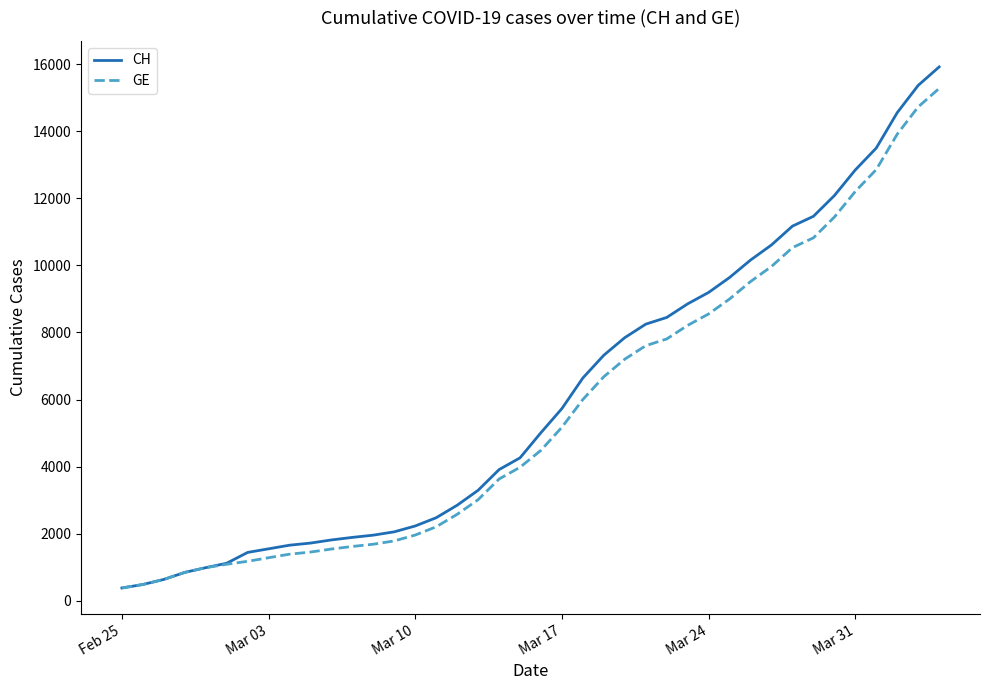

Which series has the widest spread of values?

CH